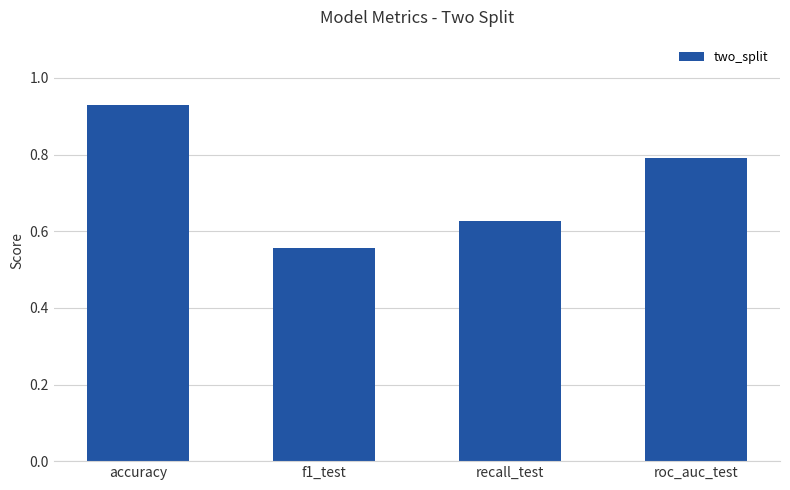

The value at recall_test is 0.9. True or false?

False